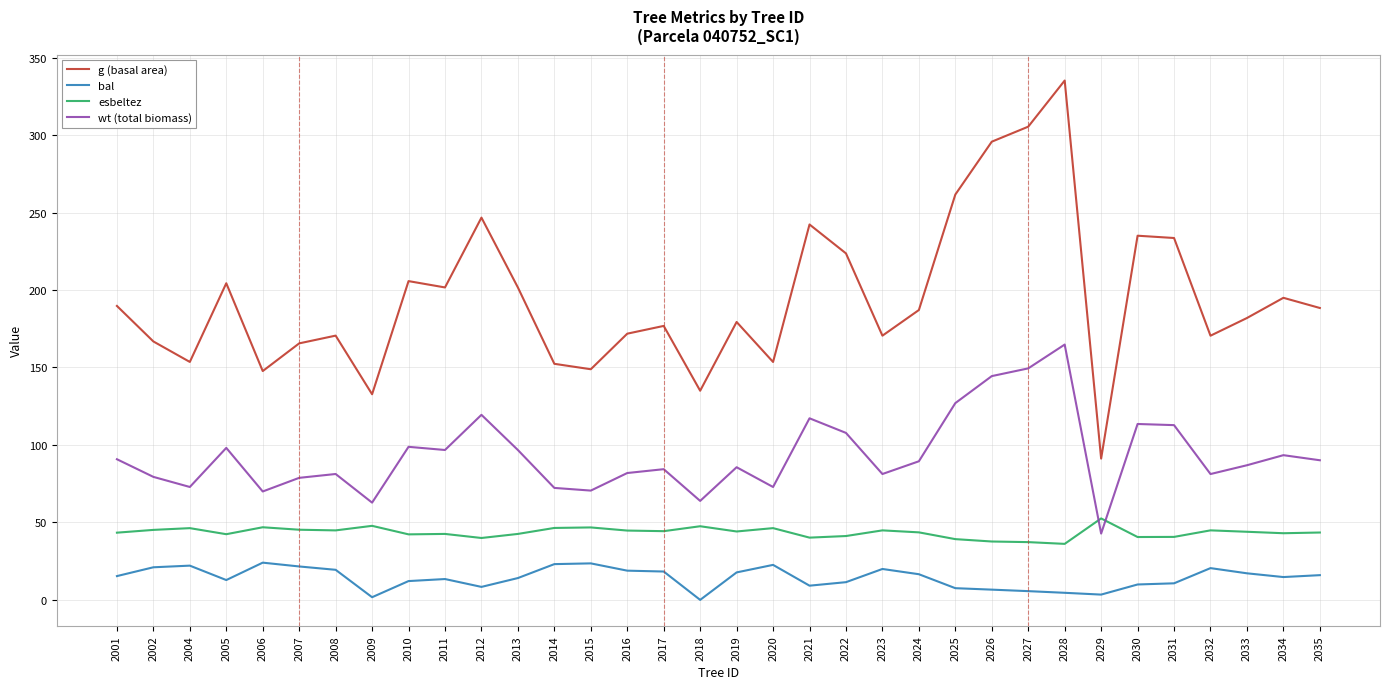

How many times do wt (total biomass) and esbeltez cross each other?

2